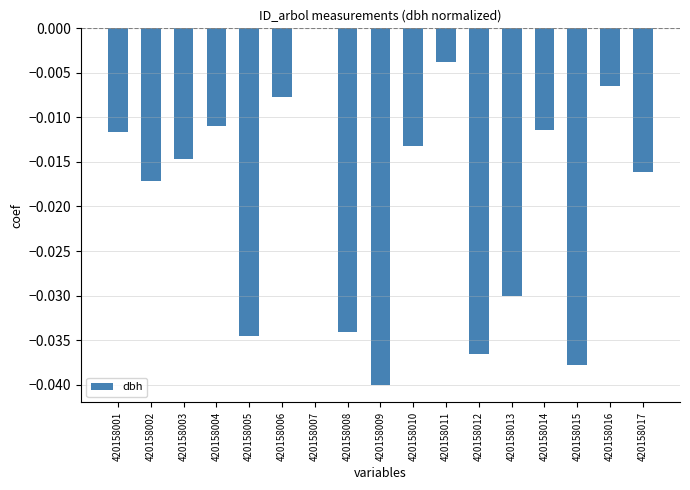

What is the sum of all values?

-0.3